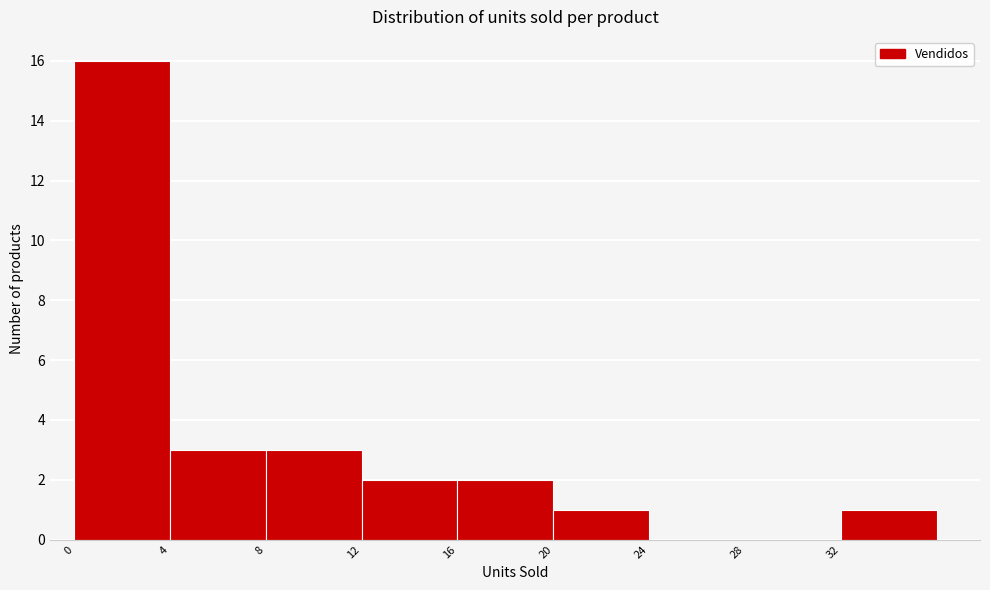

How tall is the bar that spans 16 to 20 on the x-axis? The values are not printed on the chart, so give them approximately, as read against the axis.

2